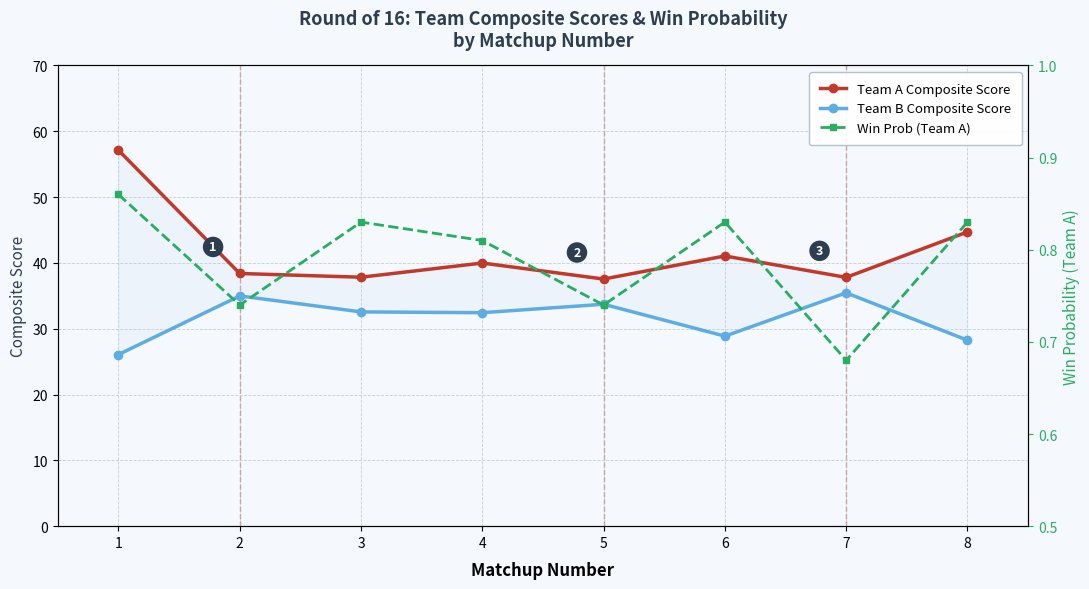

Does the chart display data point markers on the line(s)?

Yes